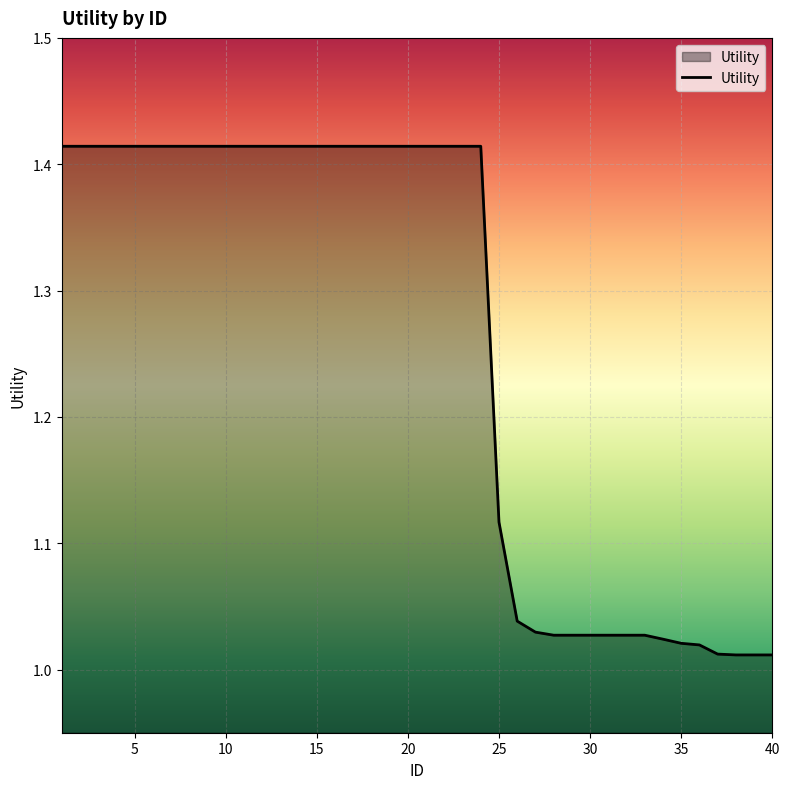

How many categories are shown in the chart?

40